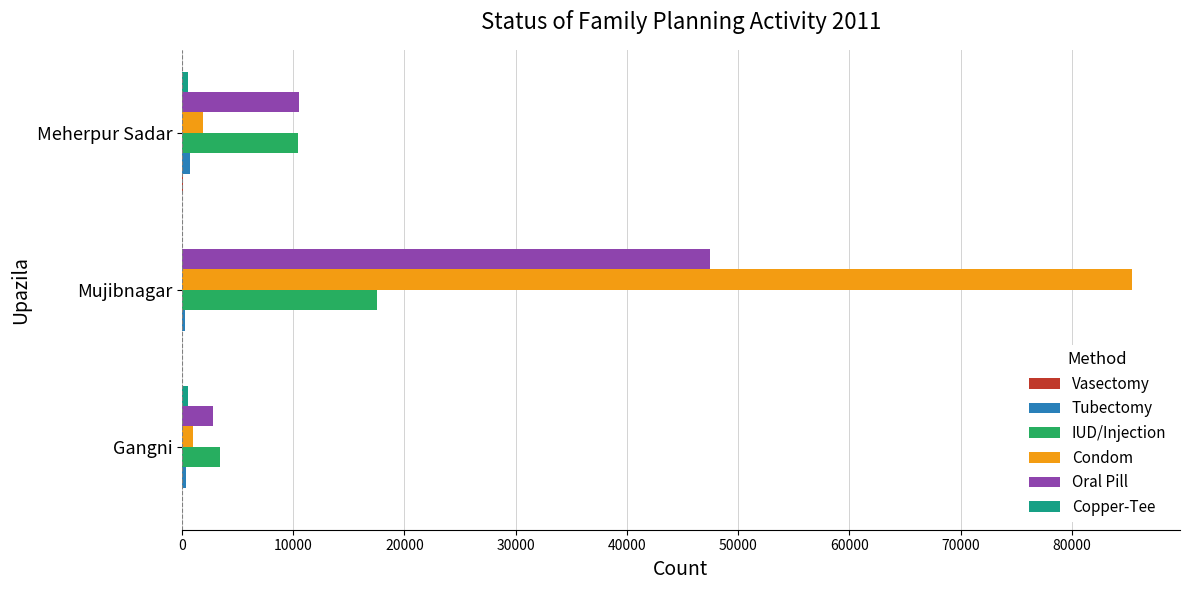

At which category is the sum across all series the highest?

Mujibnagar